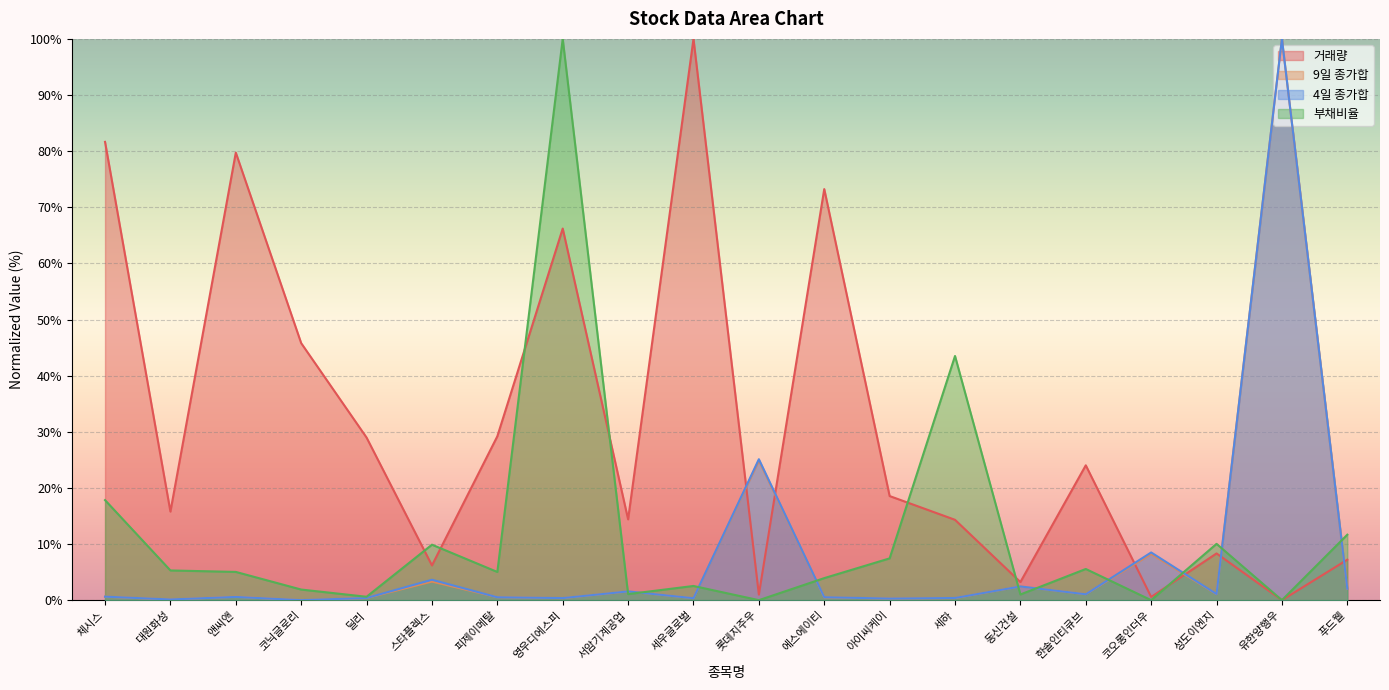

The value of 9일 종가합 at 세하 is 0.4. True or false?

True